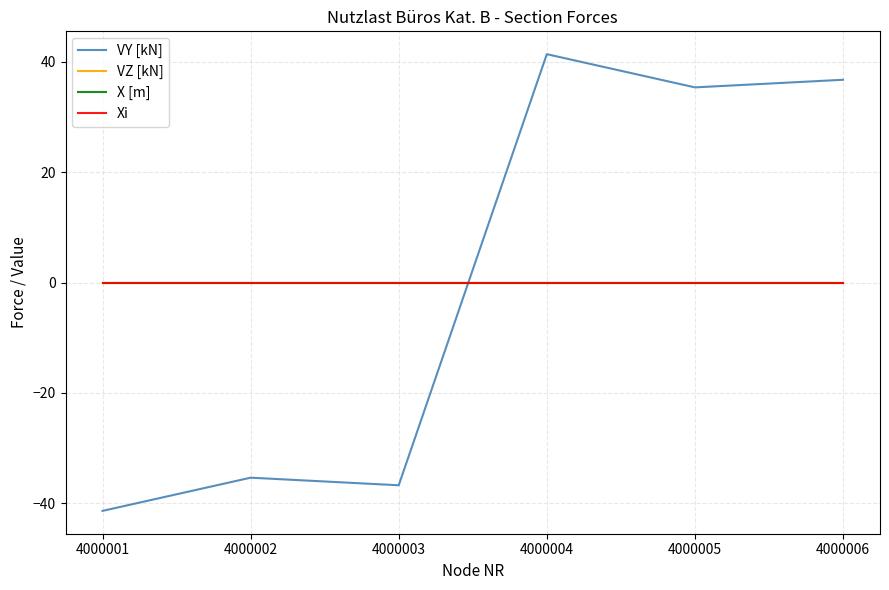

Which has a higher value, 4000005 or 4000003?

4000005